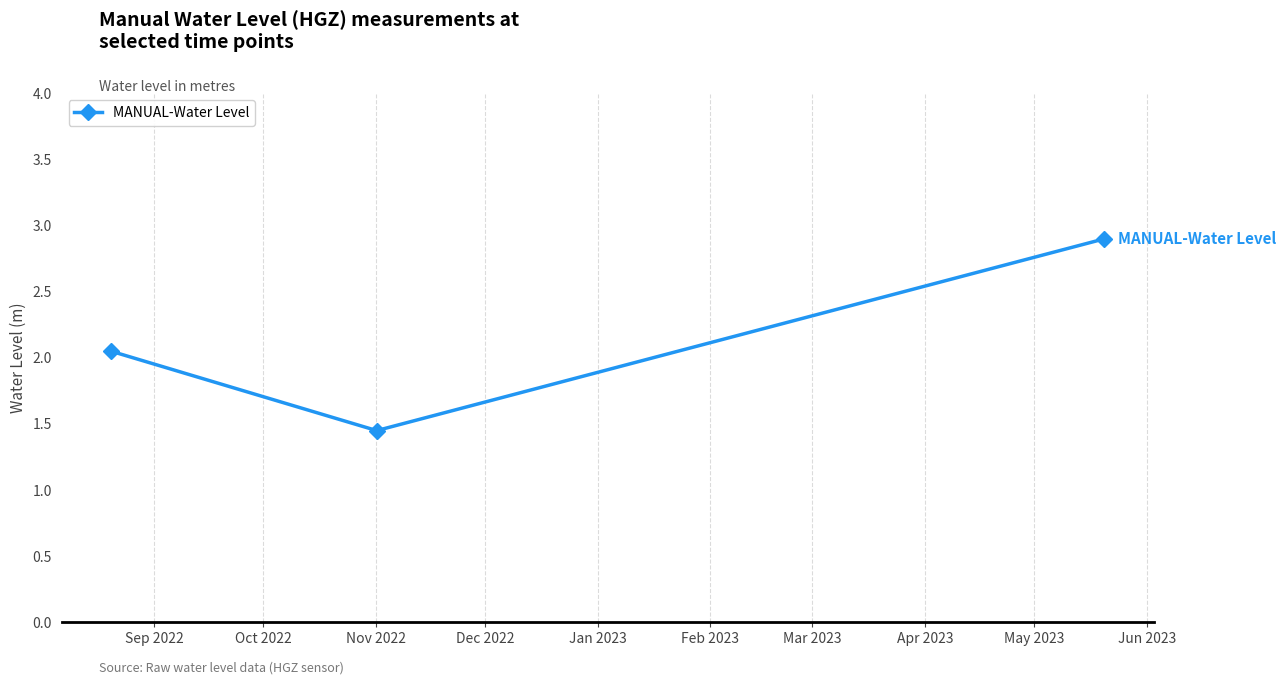

What is the value of the 3rd point from the left?

2.9